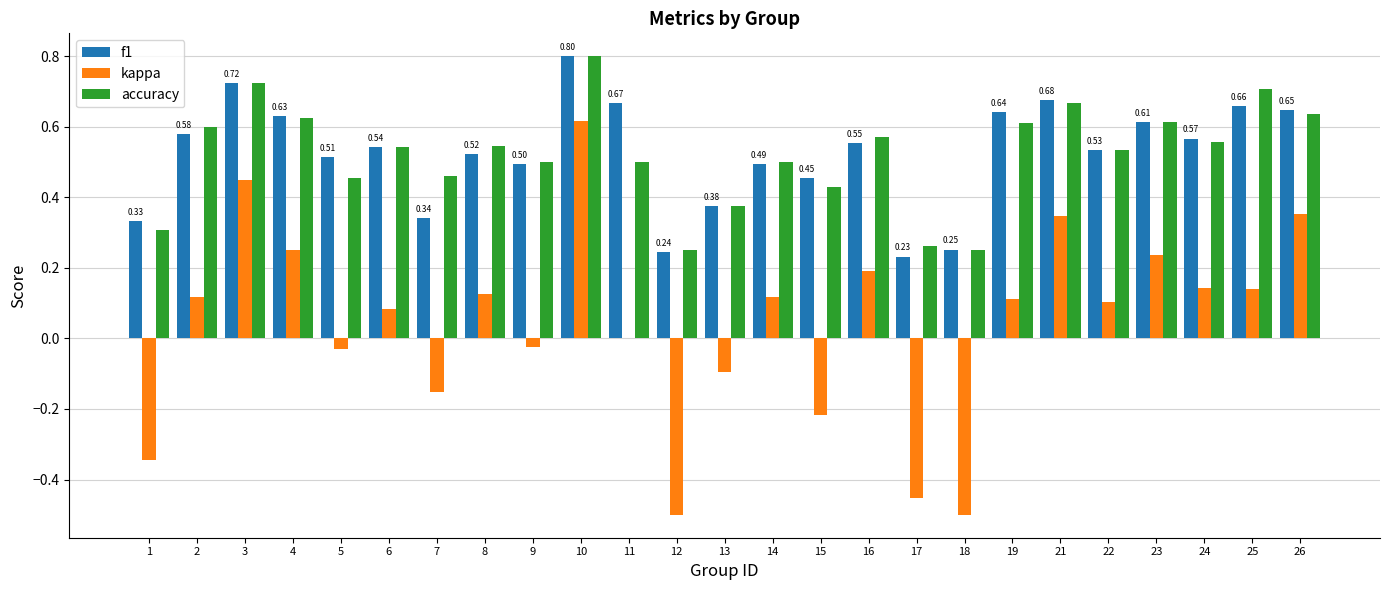

How many groups of bars are there?

25